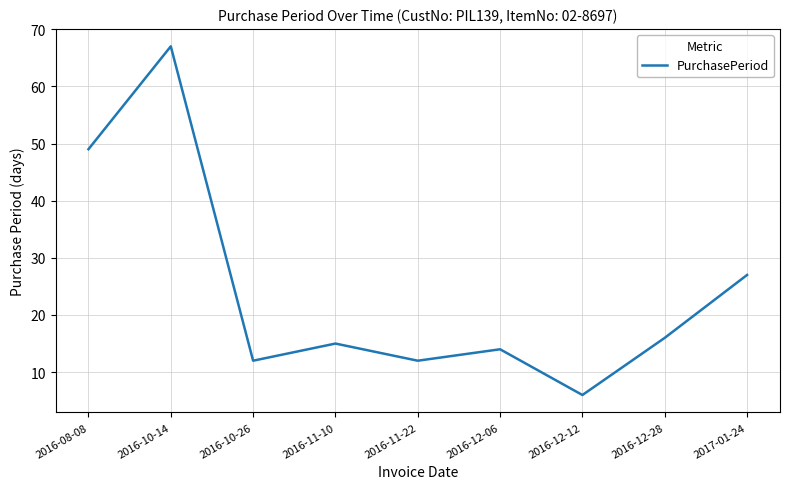

What position from the right is 2016-12-12?

3